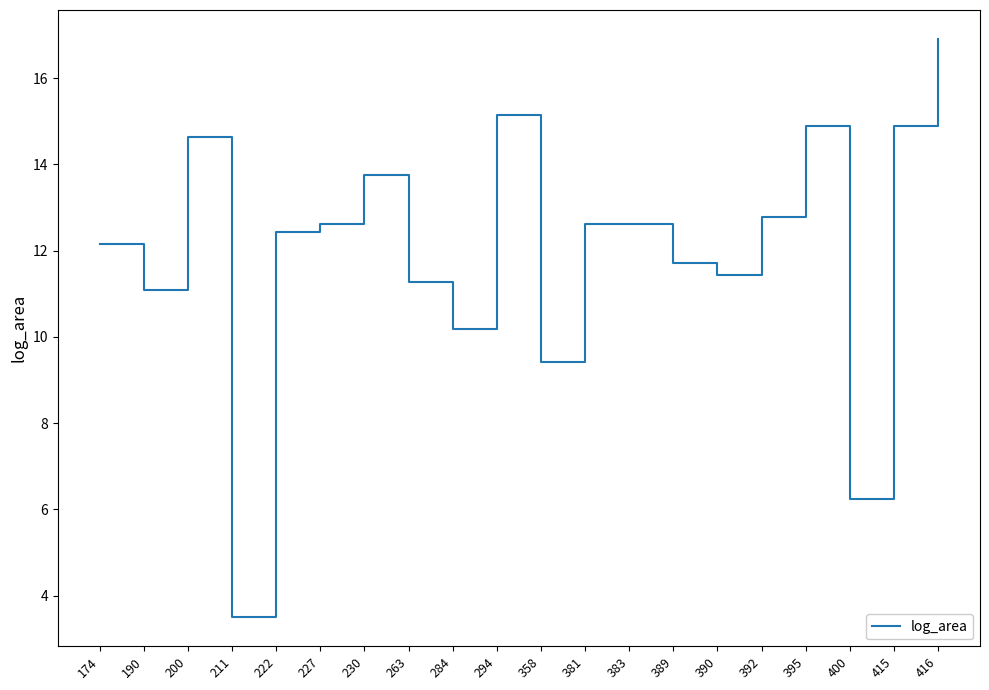

Between 390 and 190, which is larger?

390